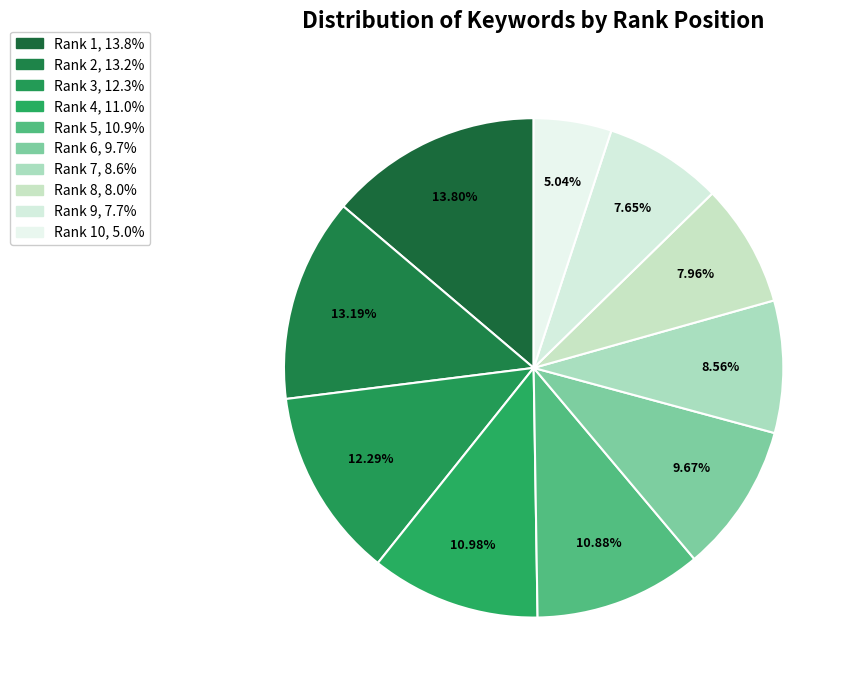

Count the number of slices in the pie.

10